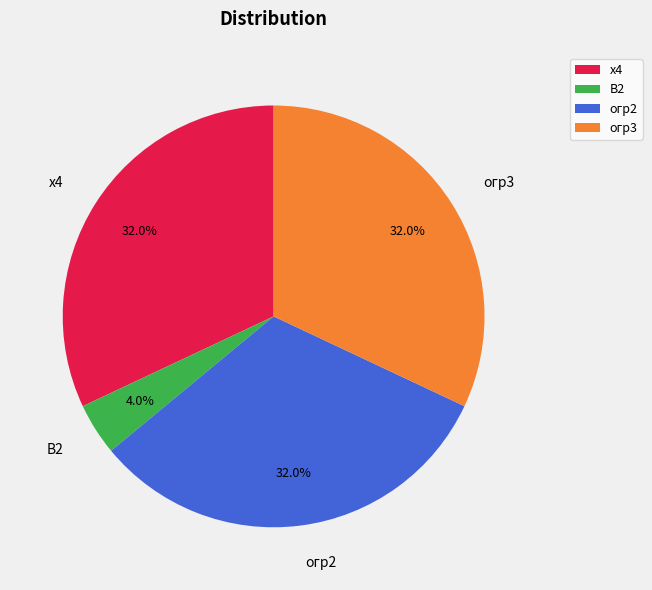

True or false: x4 accounts for 32% of the total.

True